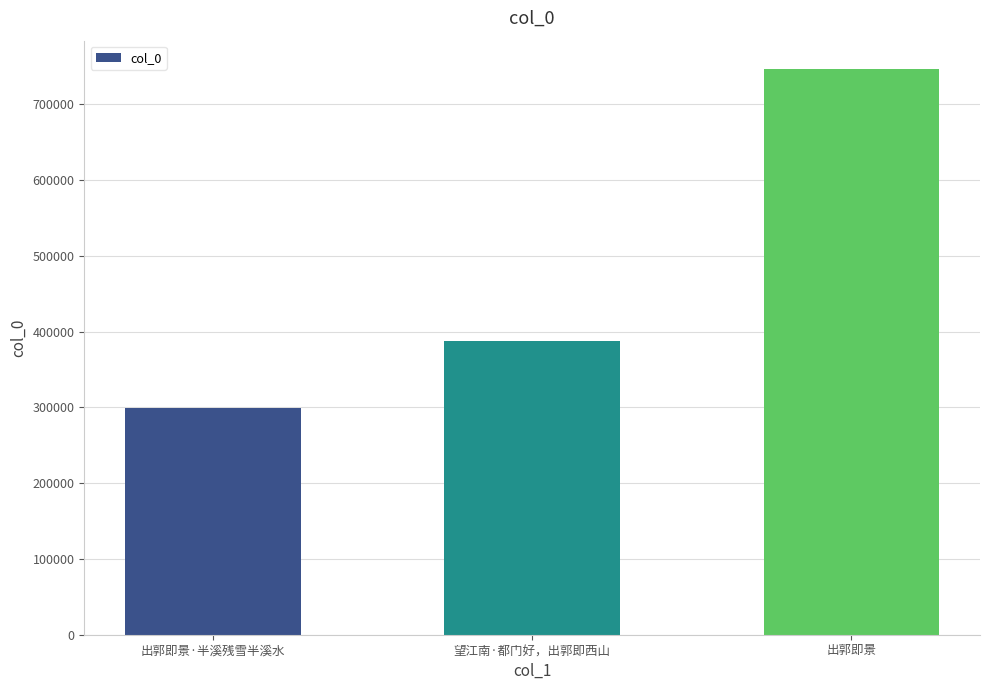

At which category does the chart reach its minimum across all series?

出郭即景·半溪残雪半溪水